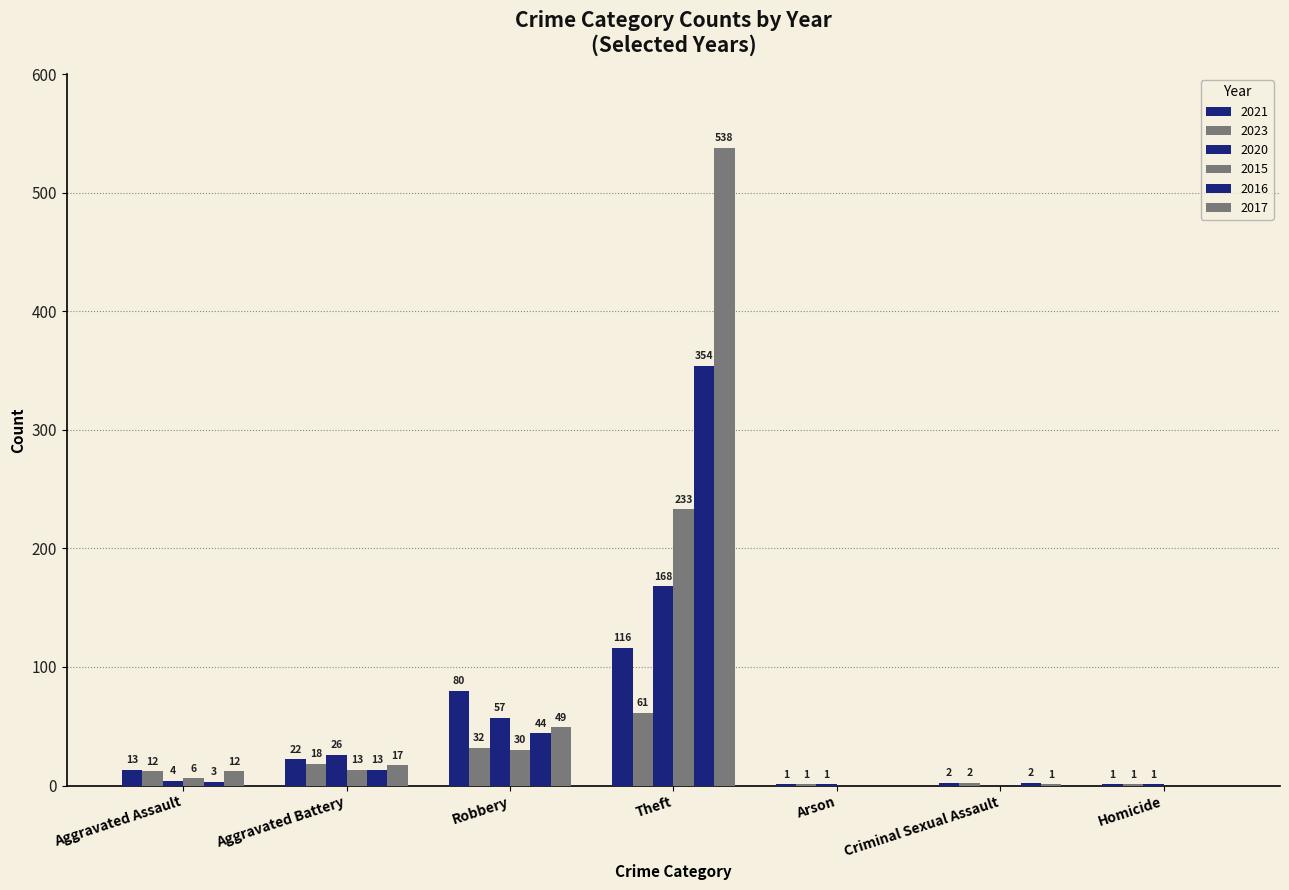

What is the total value across all series at Aggravated Battery?

109